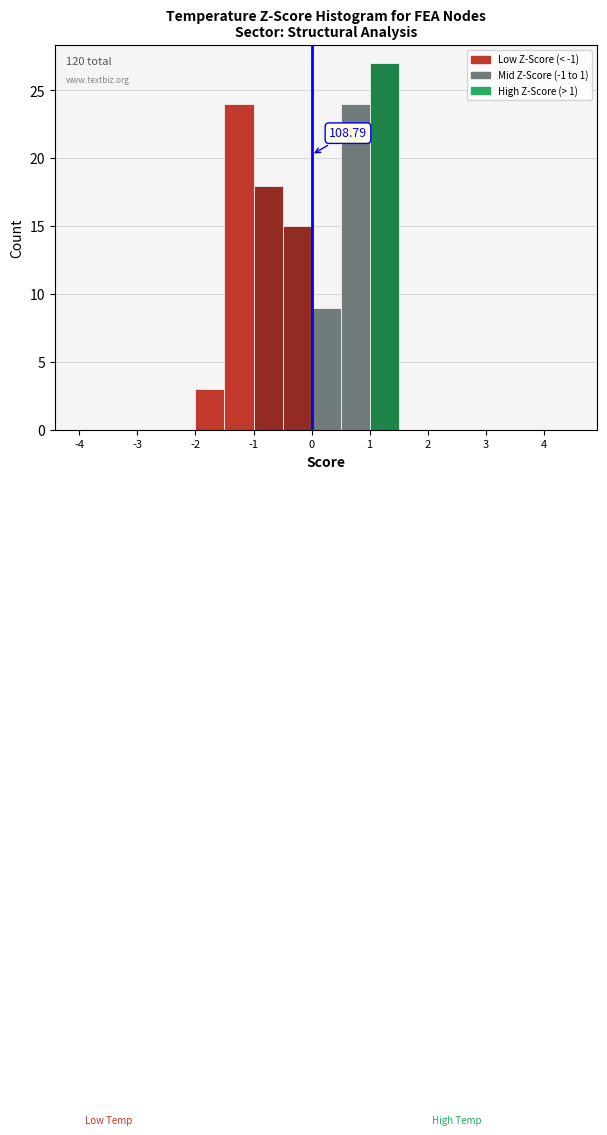

Which range on the x-axis has the tallest bar?

1.0 to 1.5